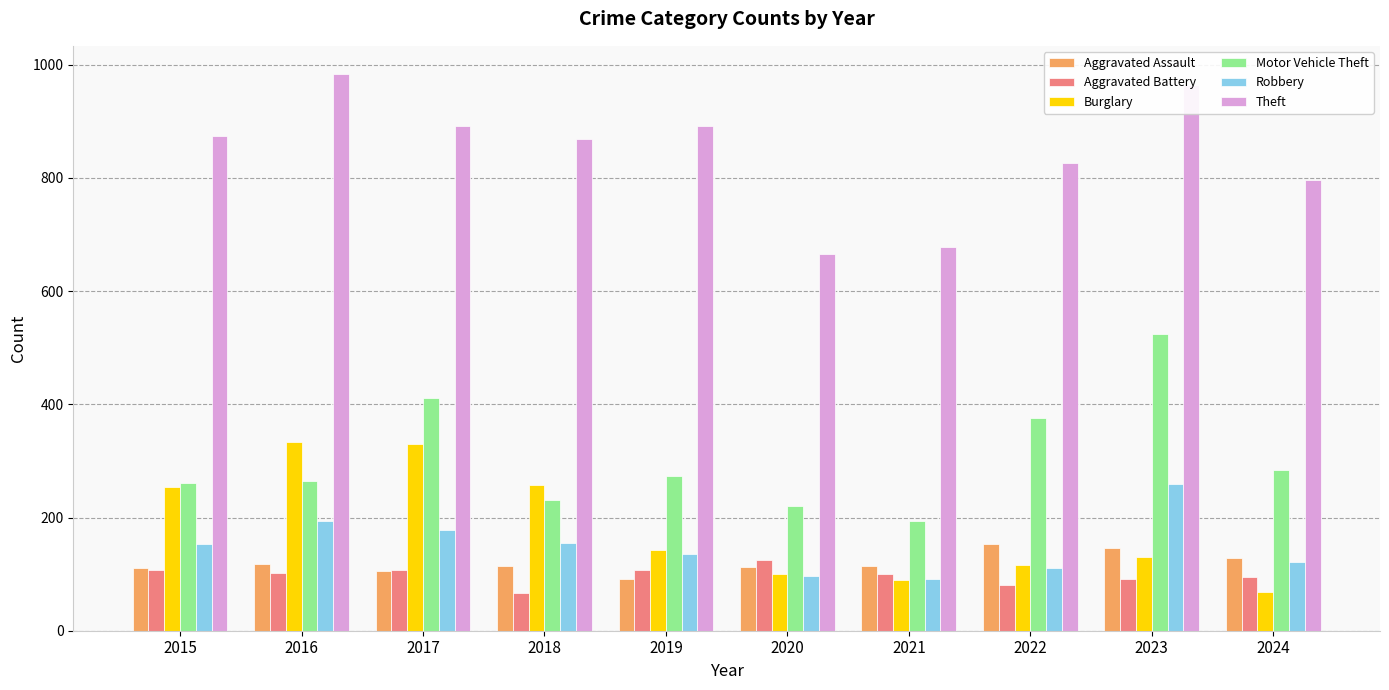

Count the number of data series in this chart.

6